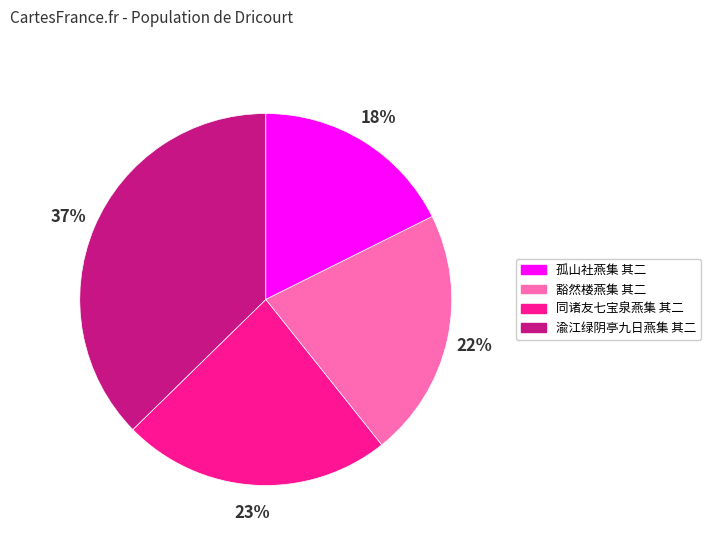

How many slices are in this pie chart?

4